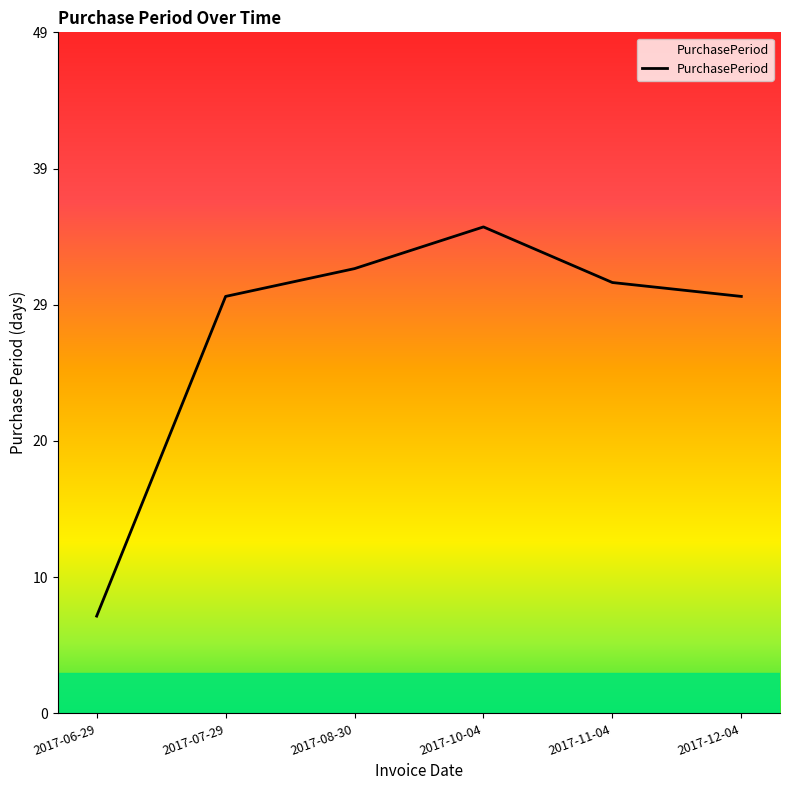

True or false: the data shows 30 at 2017-07-29.

True